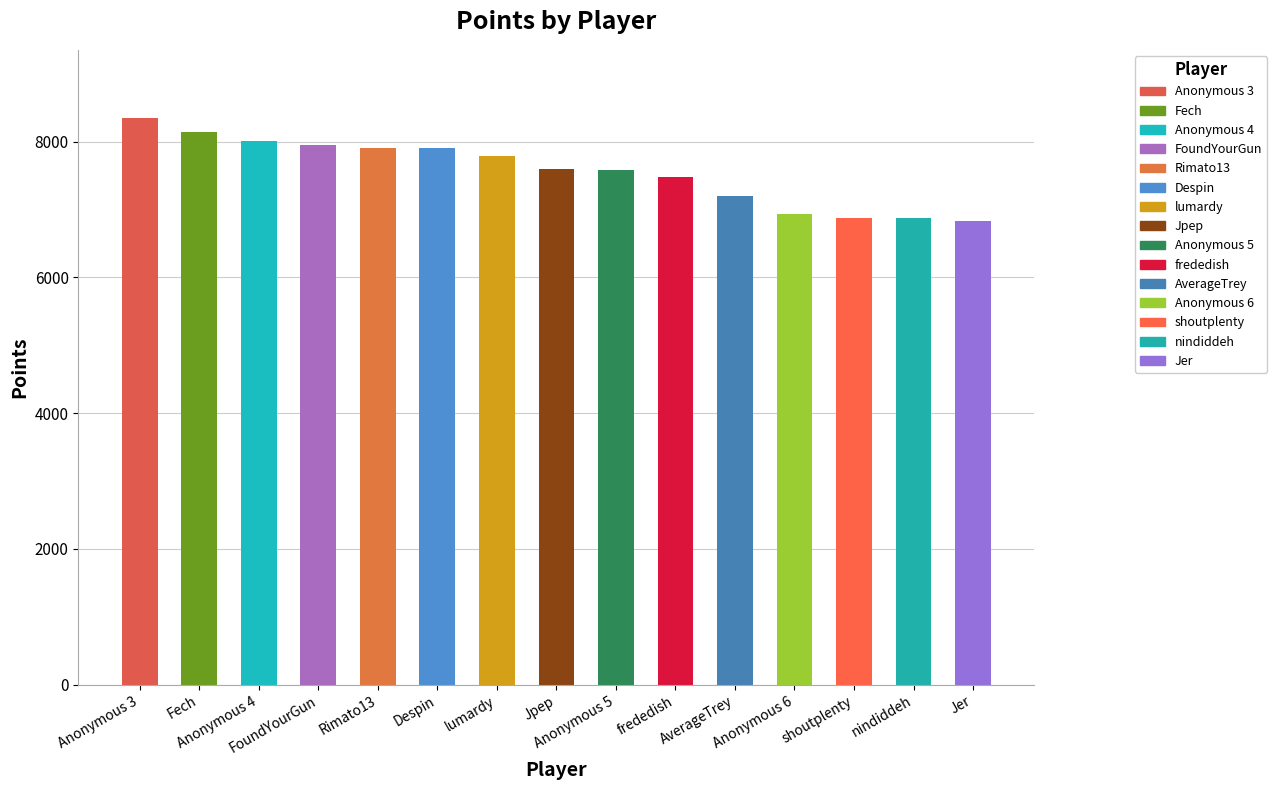

What is the sum of the values at Despin and nindiddeh?

14769